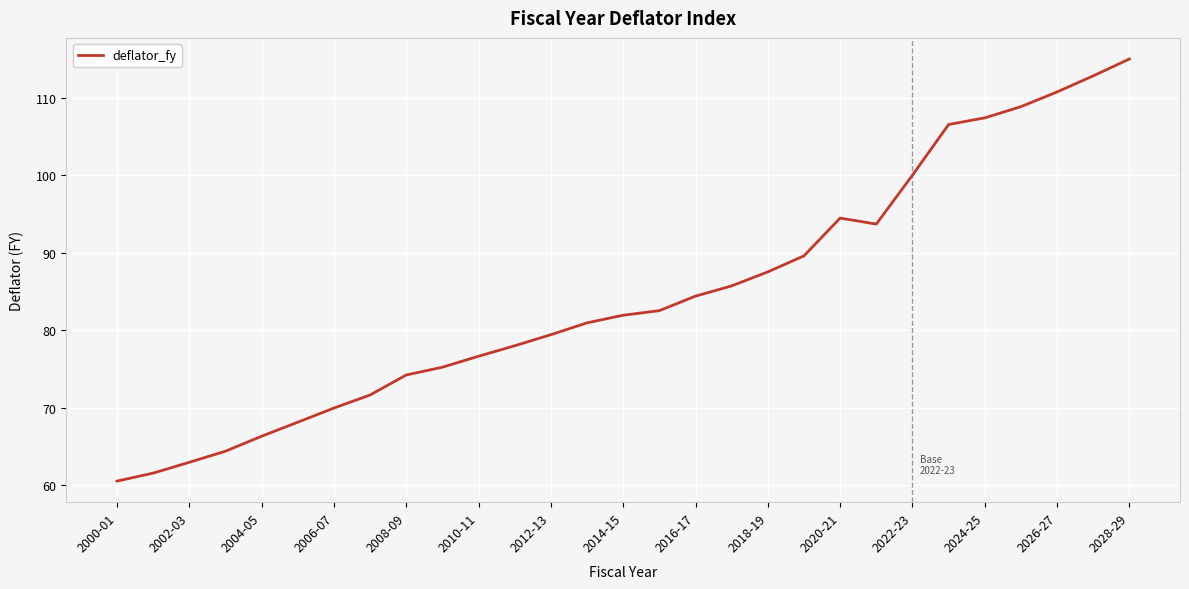

What is the sum of all values?

2450.8